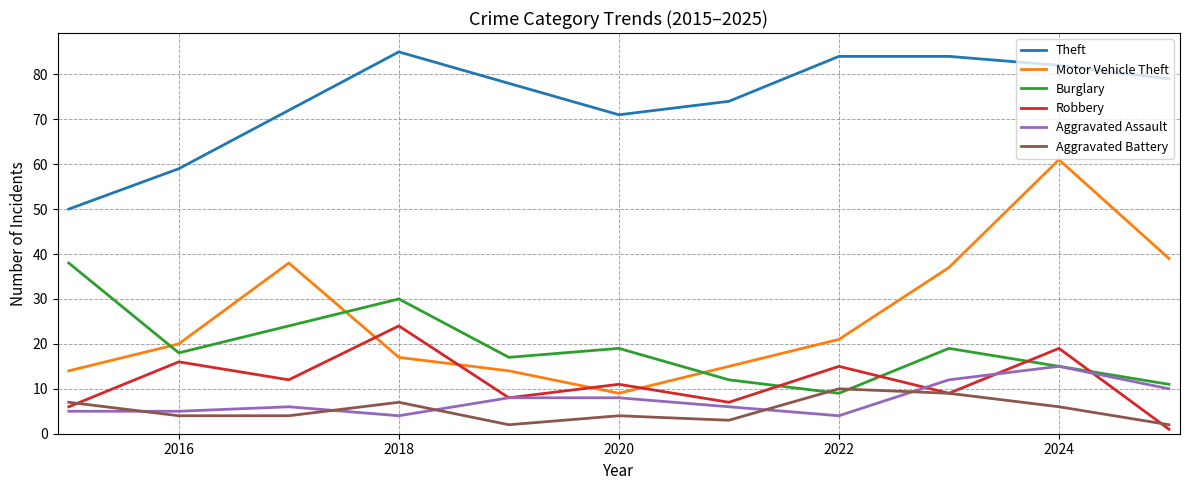

True or false: Theft and Aggravated Assault cross at least once.

False